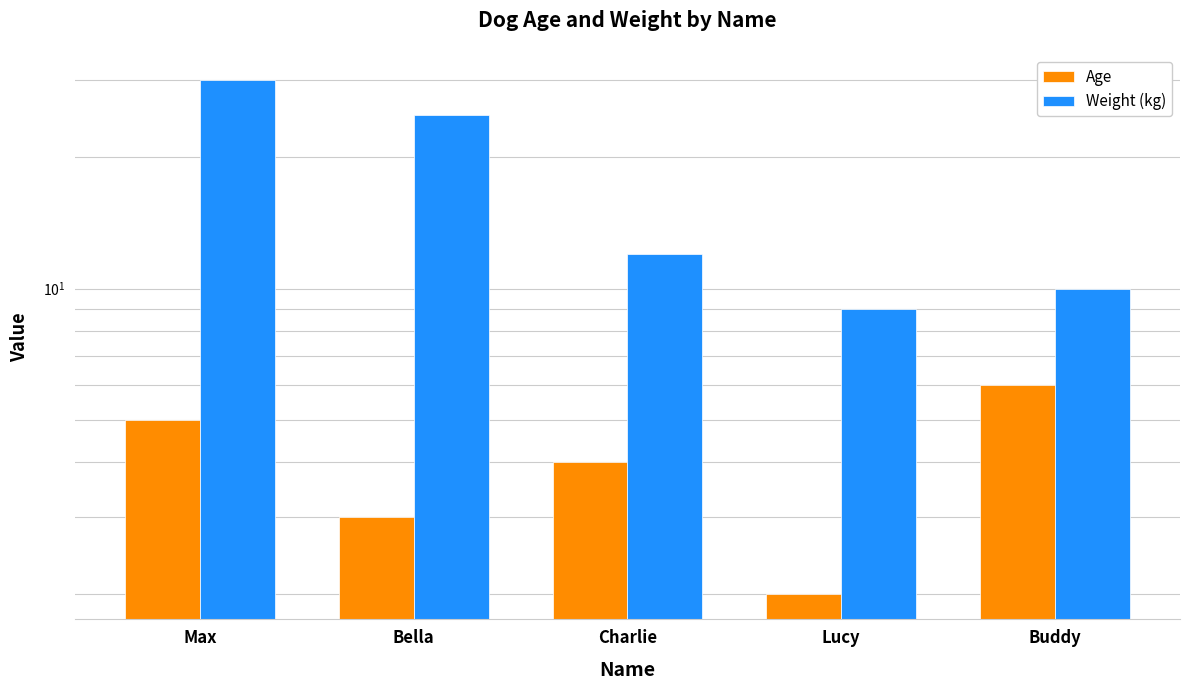

Reading left to right, extract all data points from this chart.

Age: Max=5	Bella=3	Charlie=4	Lucy=2	Buddy=6
Weight (kg): Max=30	Bella=25	Charlie=12	Lucy=9	Buddy=10